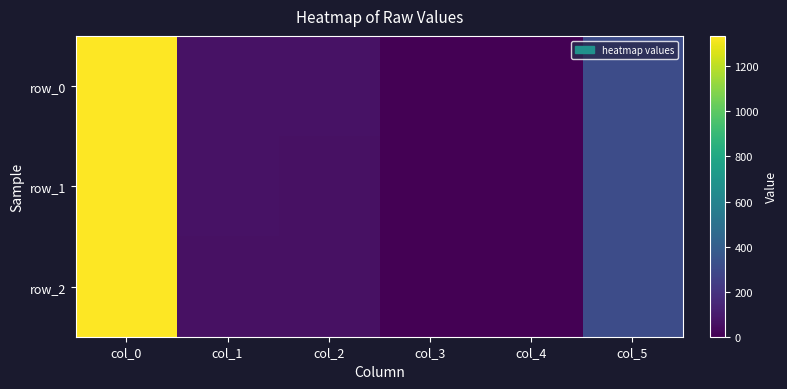

What is the average value of the row_0 series?

295.8